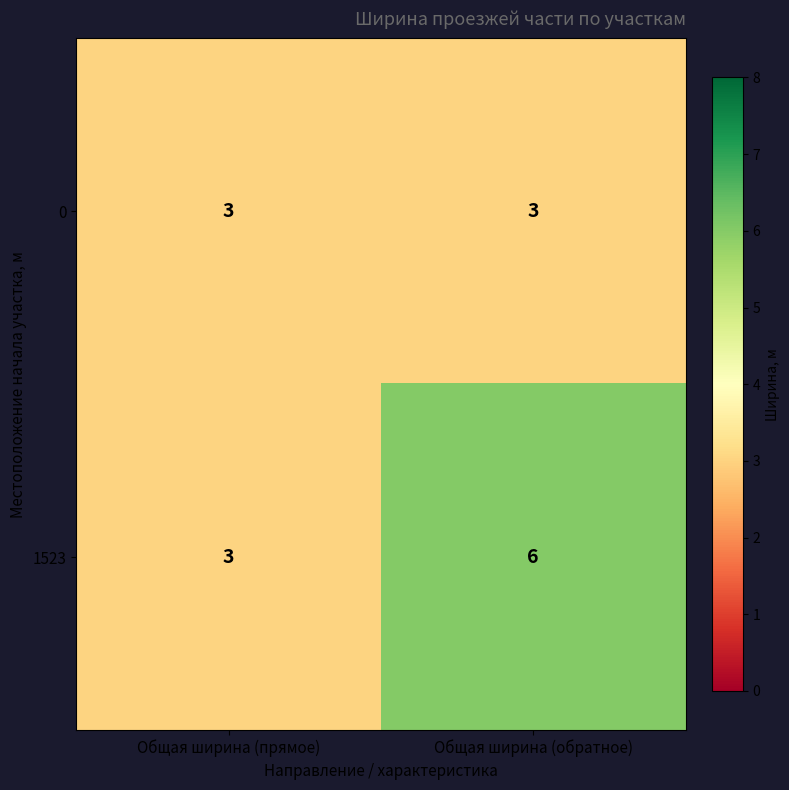

Which category has the highest value across all series?

Общая ширина (обратное)